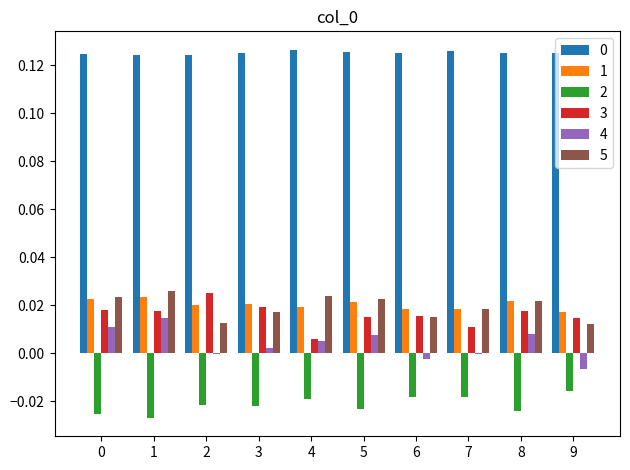

Is the value of 1 at 0 greater than the value of 2 at 2?

Yes